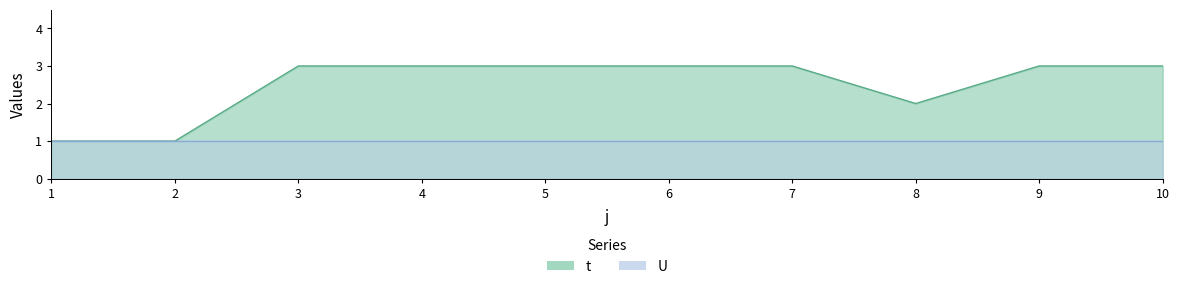

The value at 7 is 3. True or false?

True